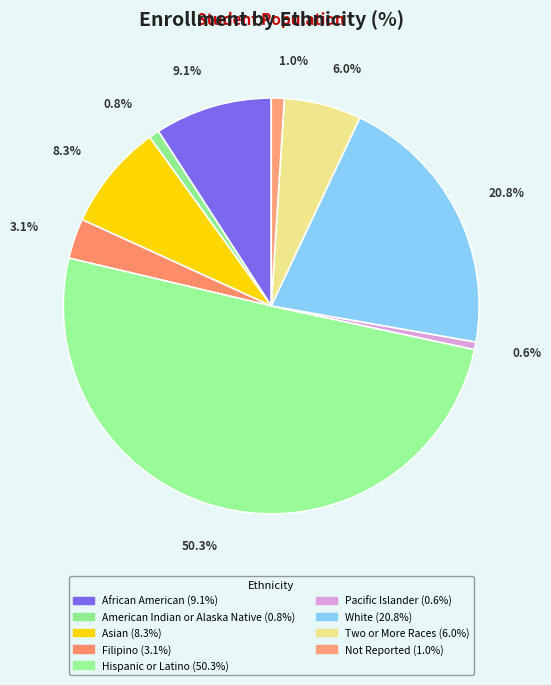

Rank the categories by value from lowest to highest.

Pacific Islander, American Indian or Alaska Native, Not Reported, Filipino, Two or More Races, Asian, African American, White, Hispanic or Latino